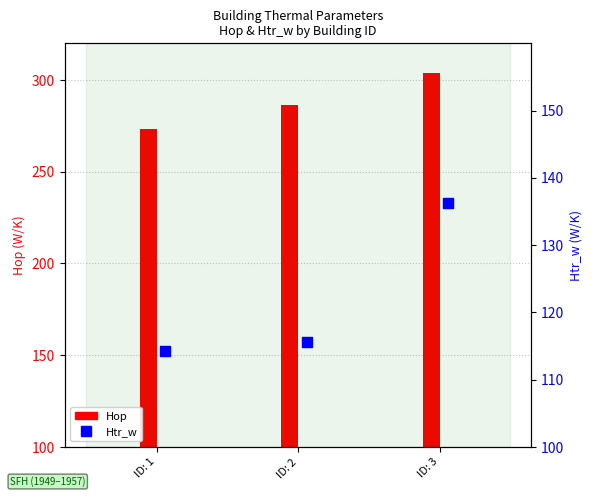

Is the value of Htr_w at ID: 1 greater than the value of Hop at ID: 1?

No